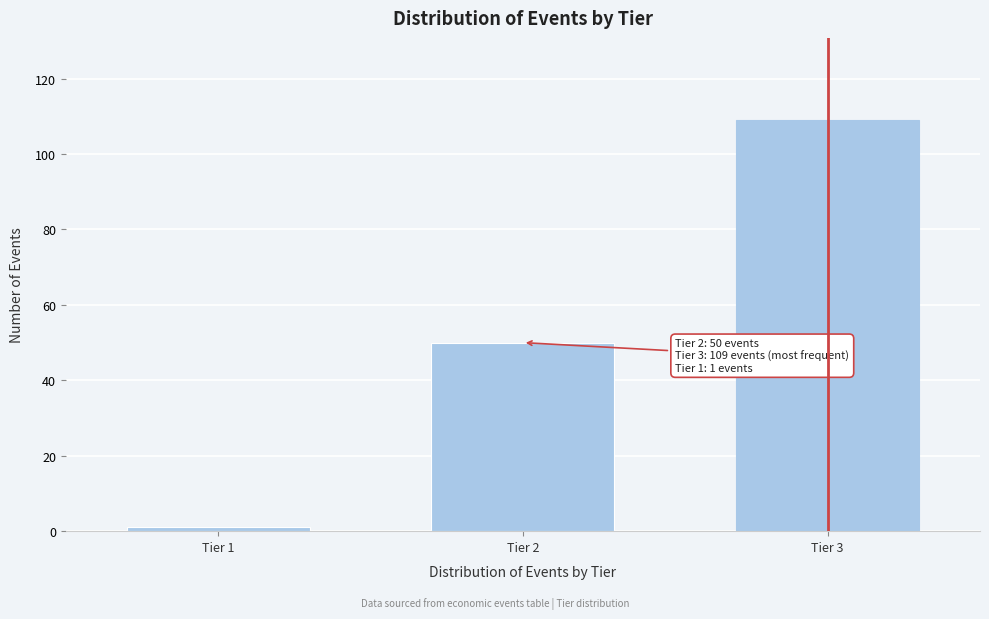

Reading left to right, list all the values displayed in this chart.

1	50	109